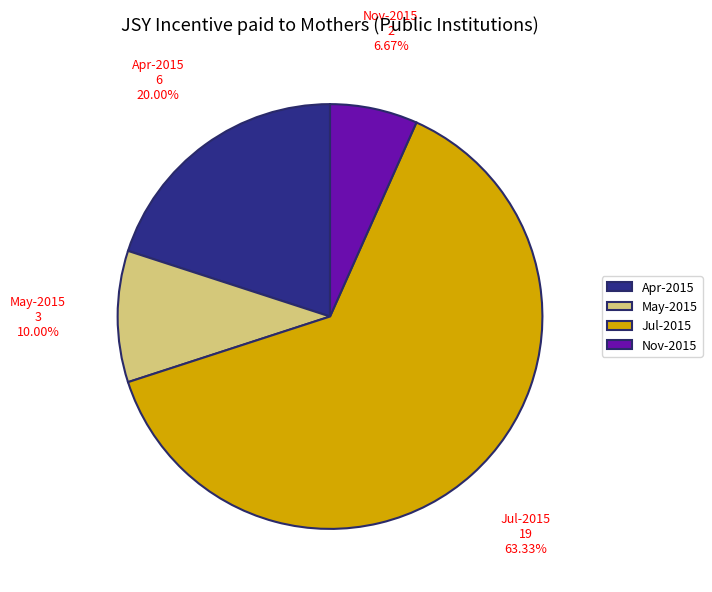

Count the number of slices in the pie.

4